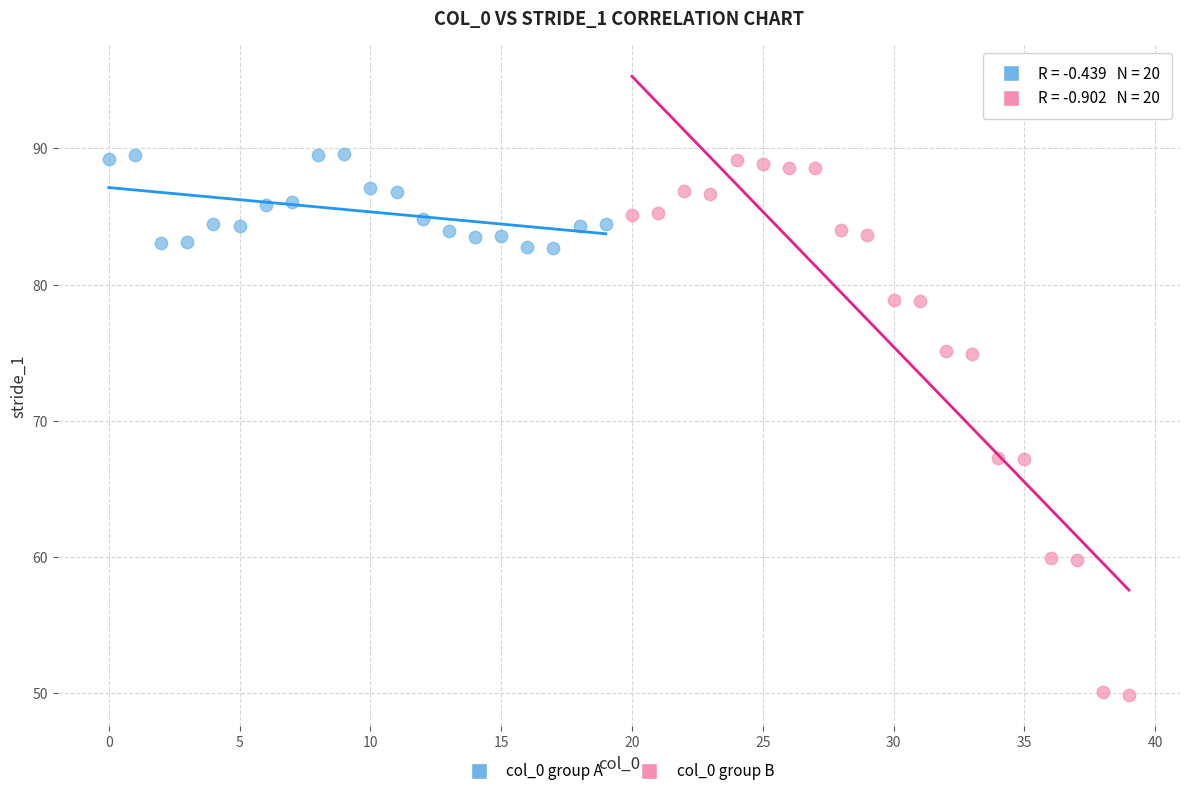

Which series contains the lowest Y value?

col_0 group B